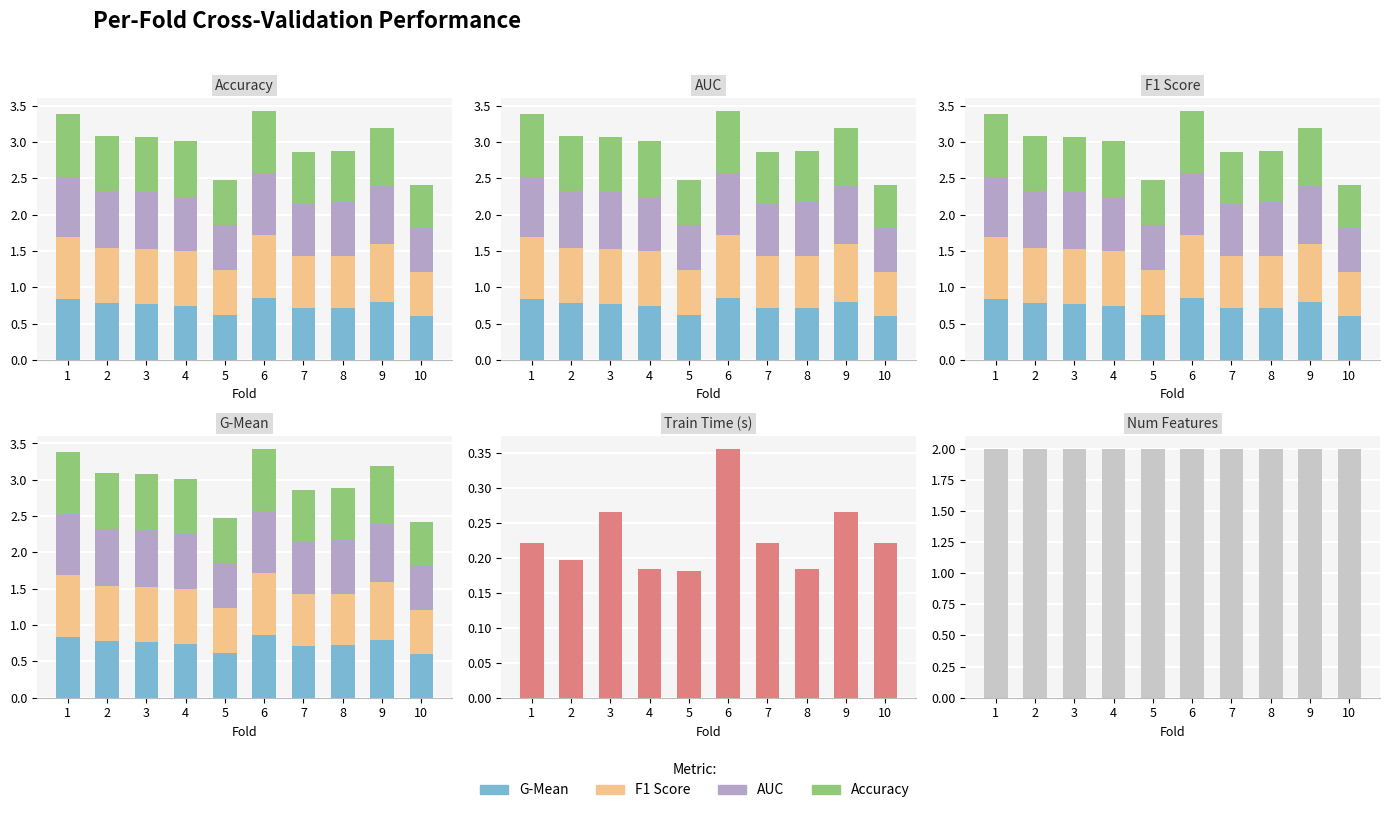

What is the difference between the highest and lowest values at 4?

1.8